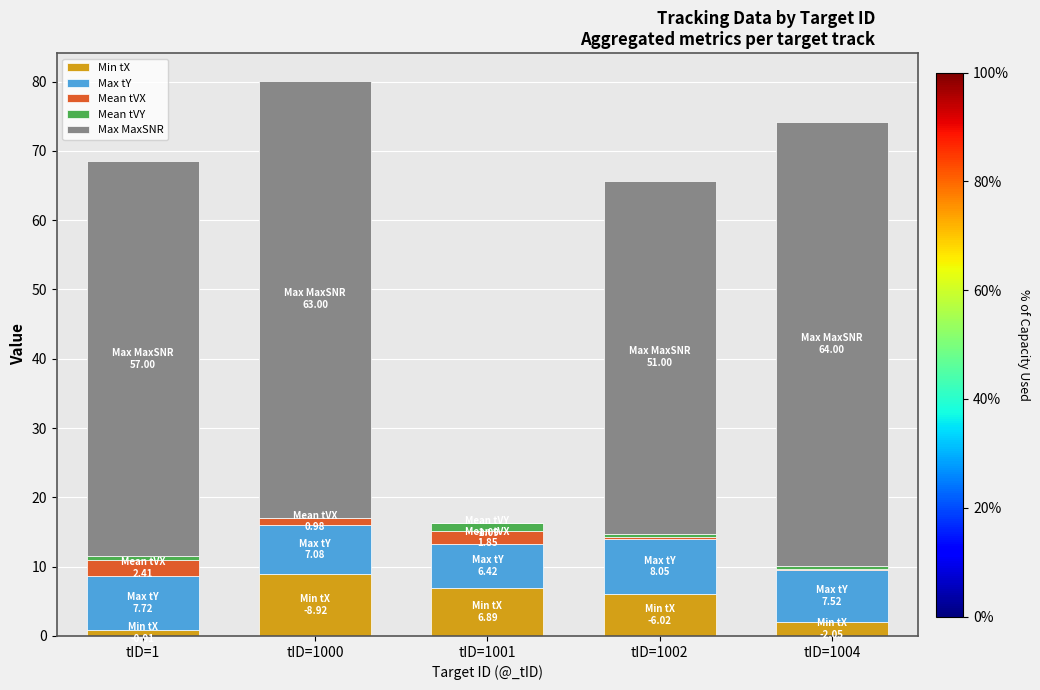

At which label does Min tX reach its peak?

tID=1000